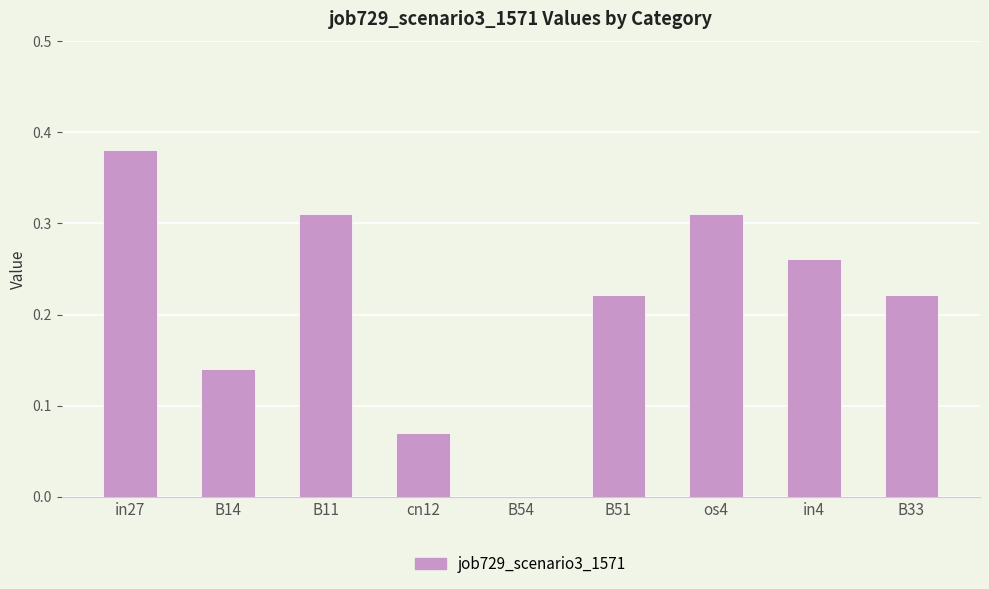

What is the sum of all values?

1.9